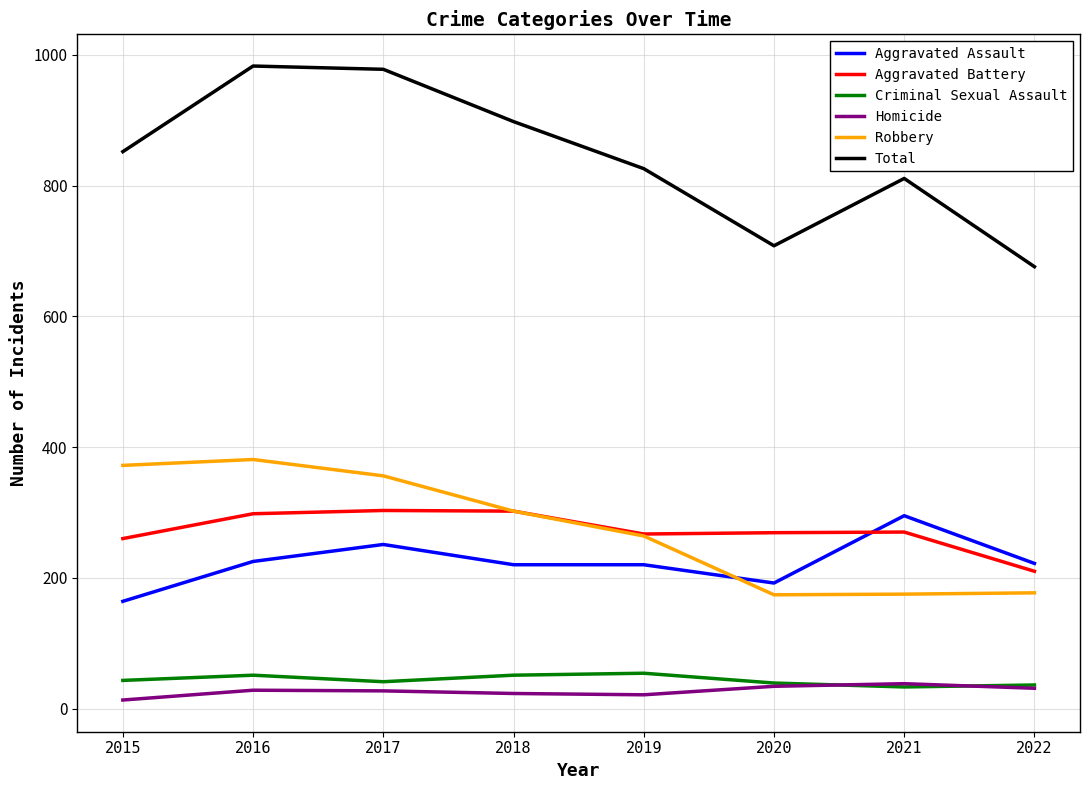

Between 2015 and 2022, which series saw the biggest shift?

Robbery